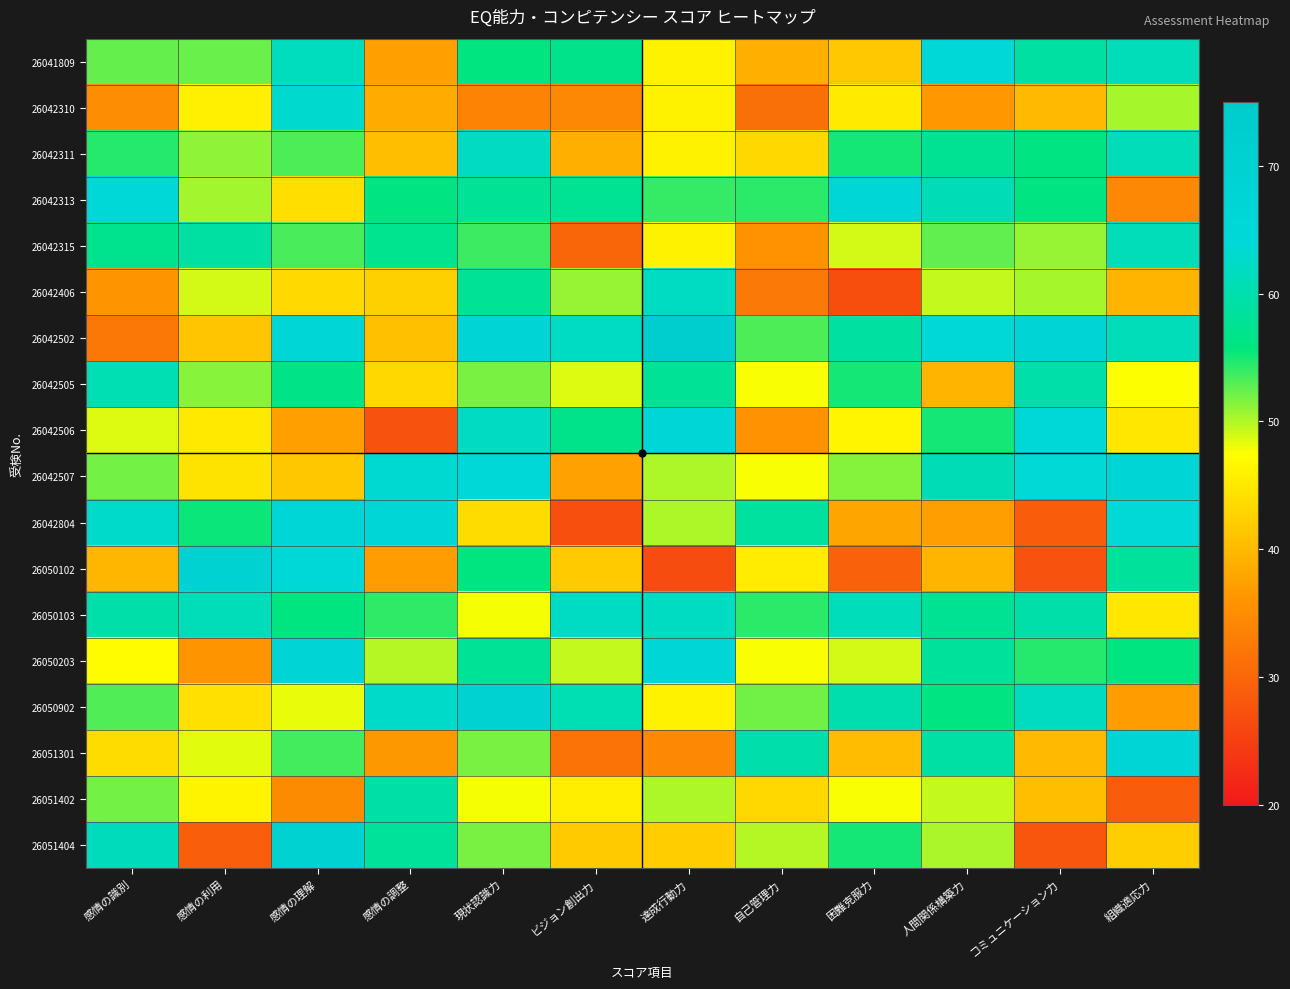

At how many categories does at least one series exceed 41?

12